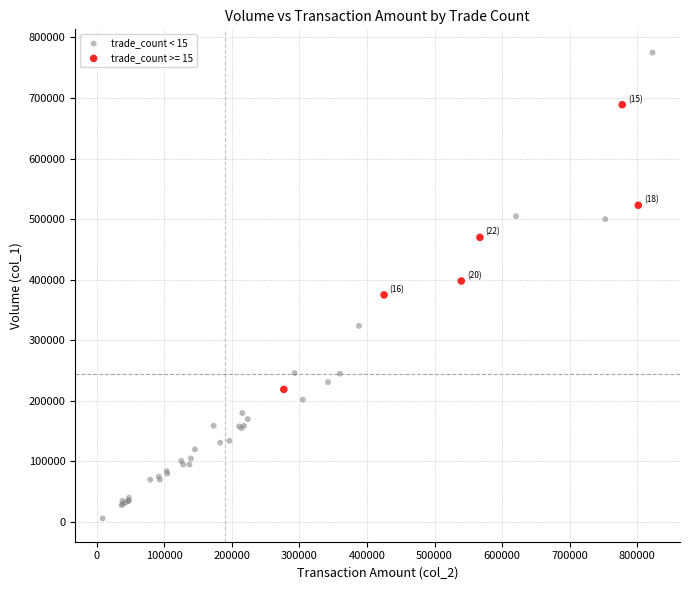

Which series has the widest spread of Y values?

trade_count < 15